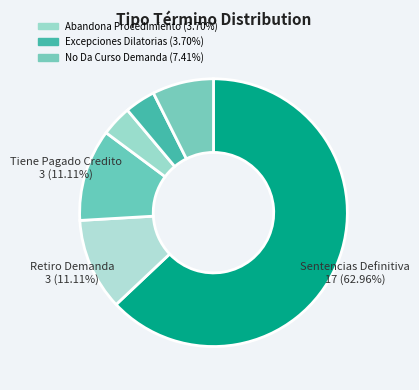

What is the largest slice in the pie chart?

Sentencias Definitiva